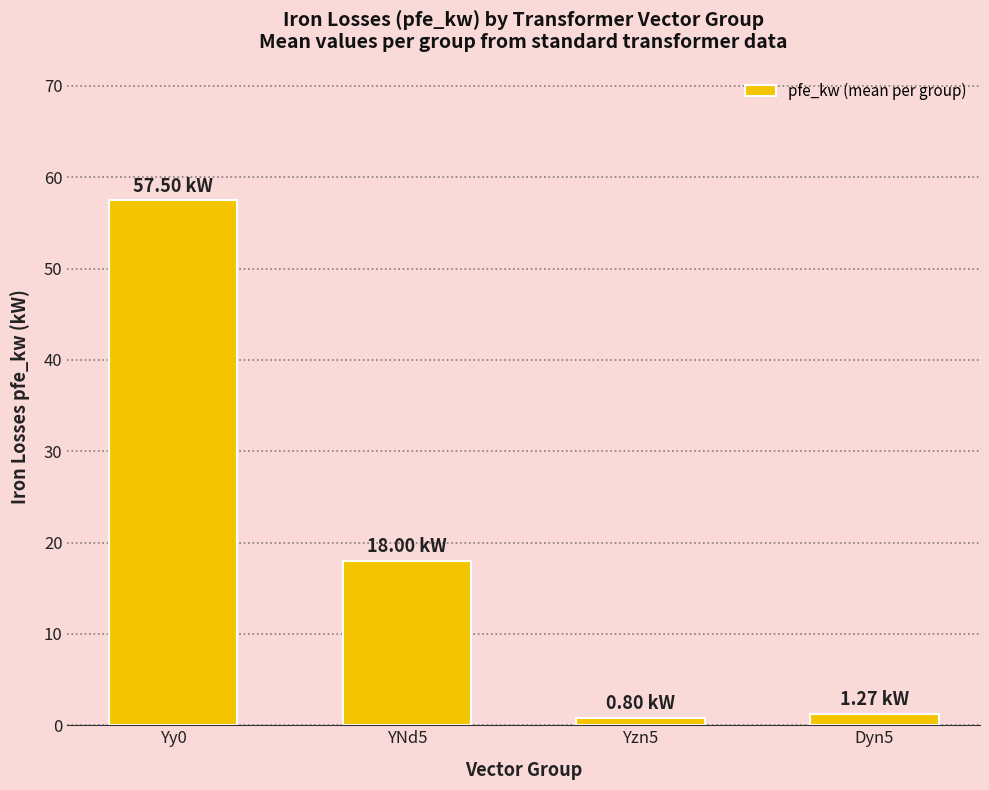

Is it true that the value at Yy0 is 91.9?

False